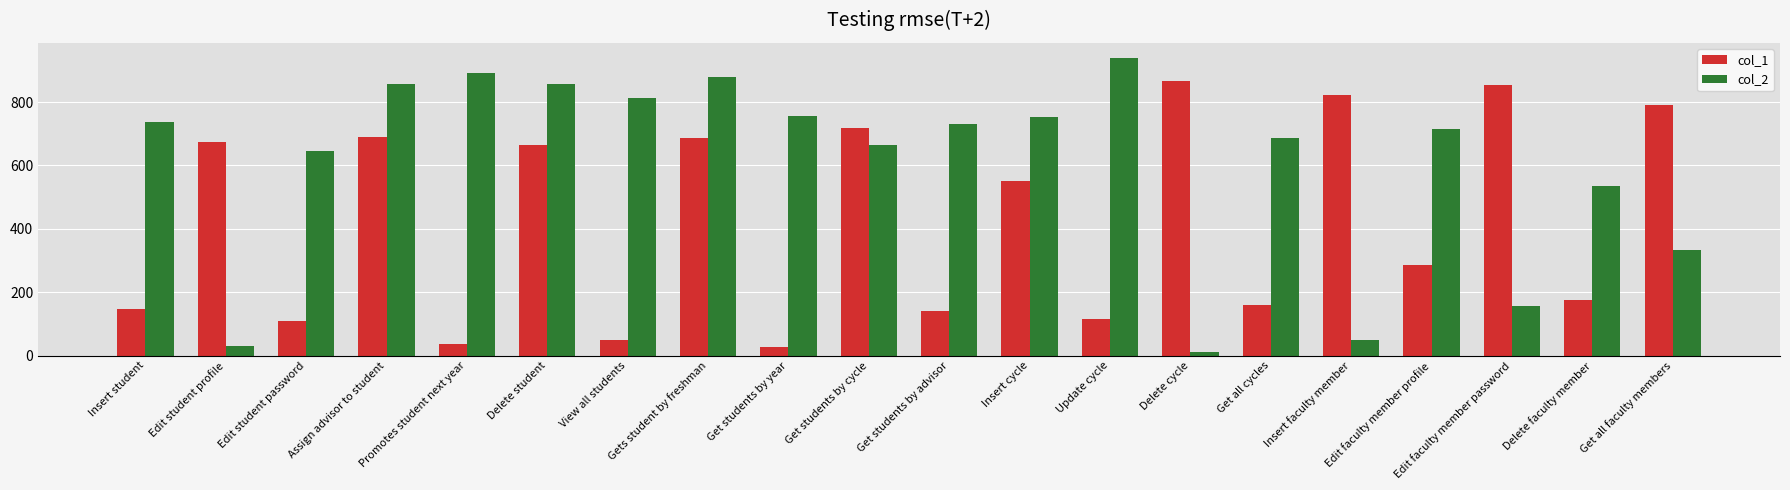

How many categories are shown in the chart?

20